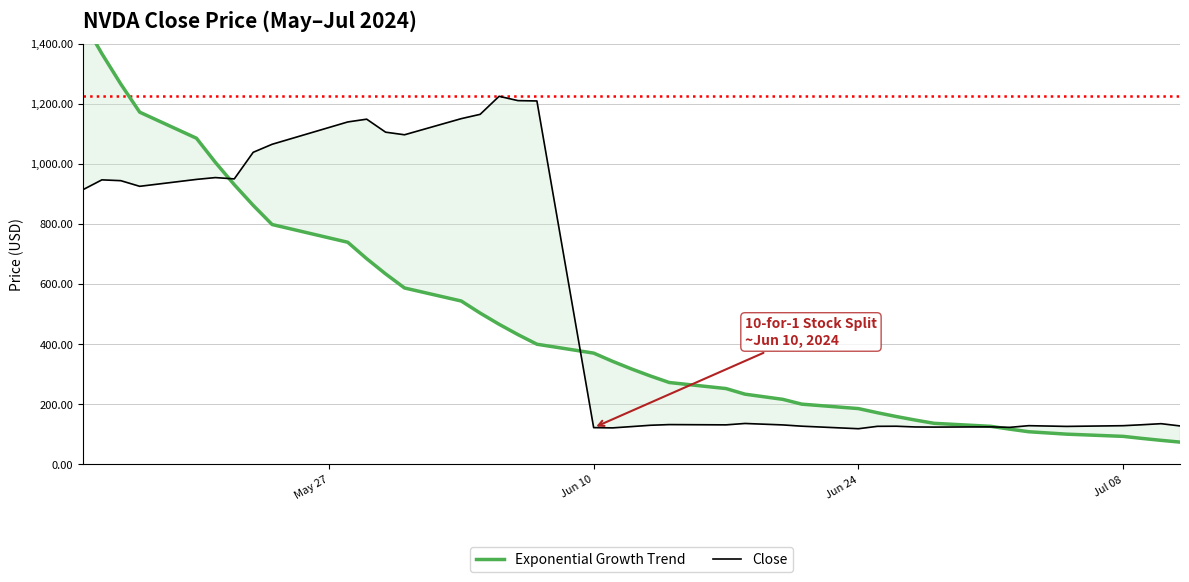

List the series in order of their peak value, lowest first.

Close, Exponential Growth Trend